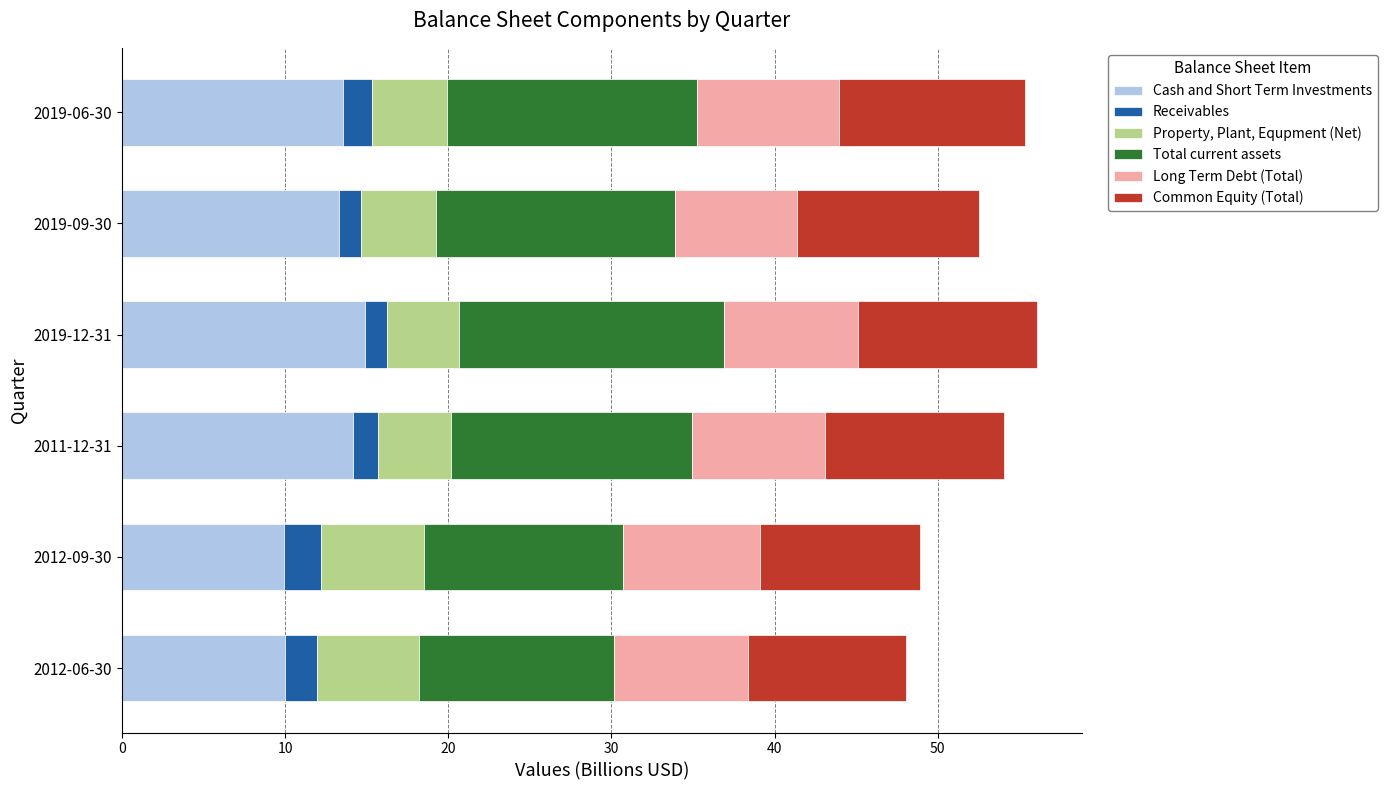

What is the total value across all series at 2019-09-30?

52.5